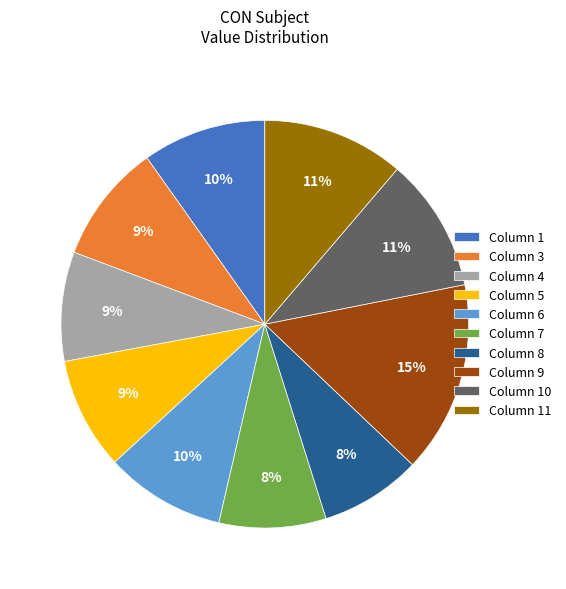

Count the number of slices in the pie.

10